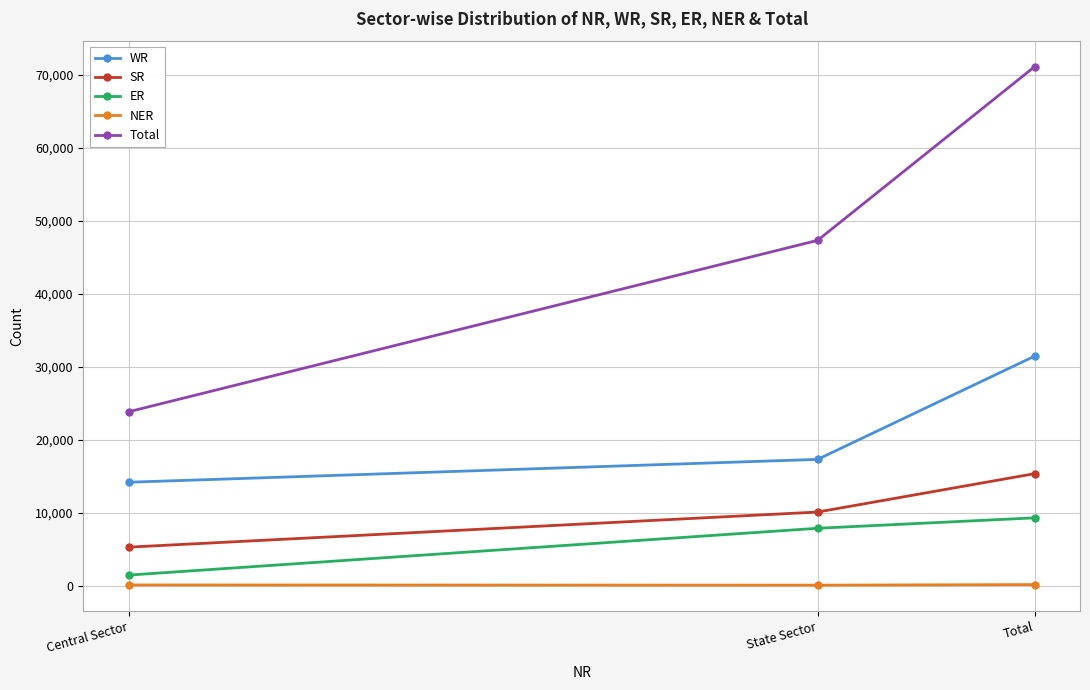

The value of Total at State Sector is 47297. True or false?

True